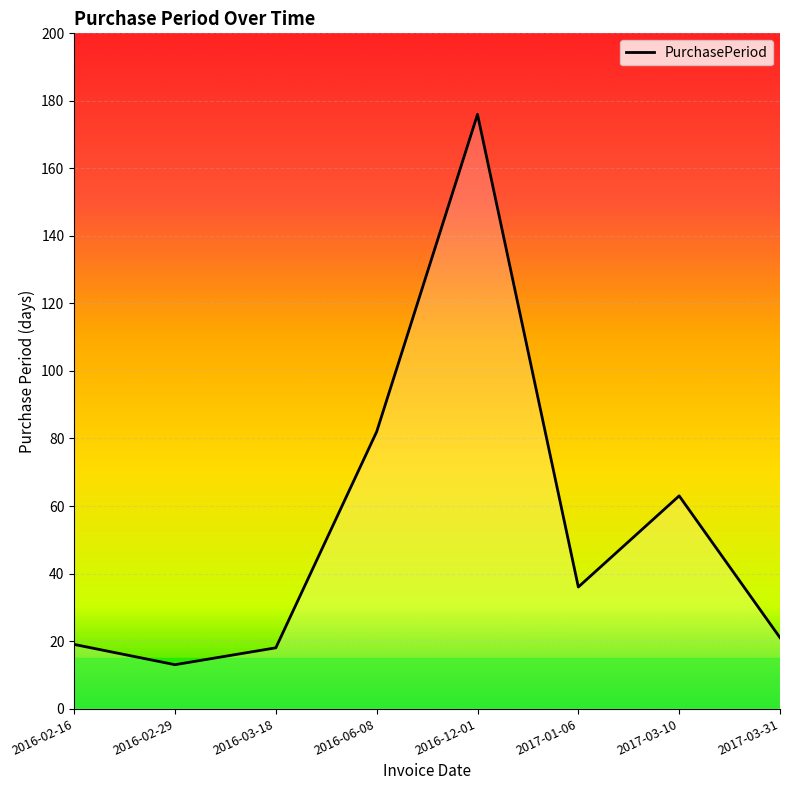

At which label does the data first exceed 36?

2016-06-08